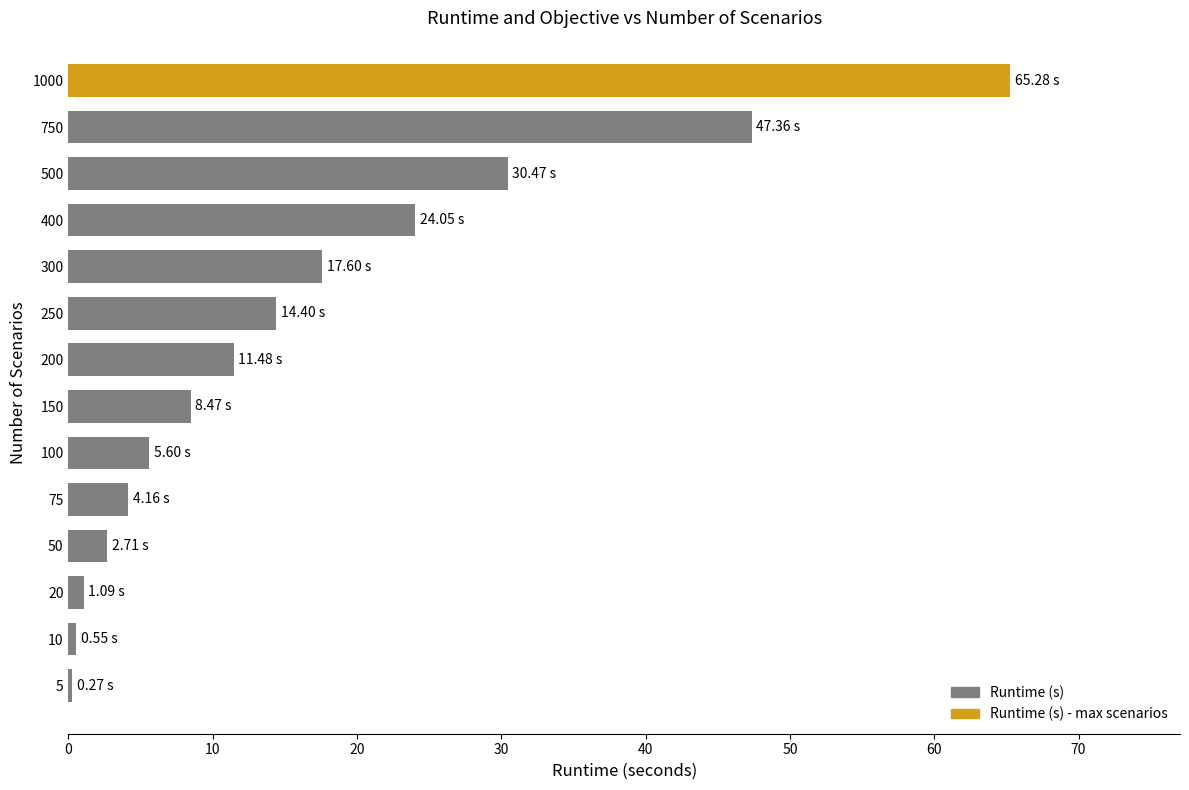

What is the sum of all values?

233.5